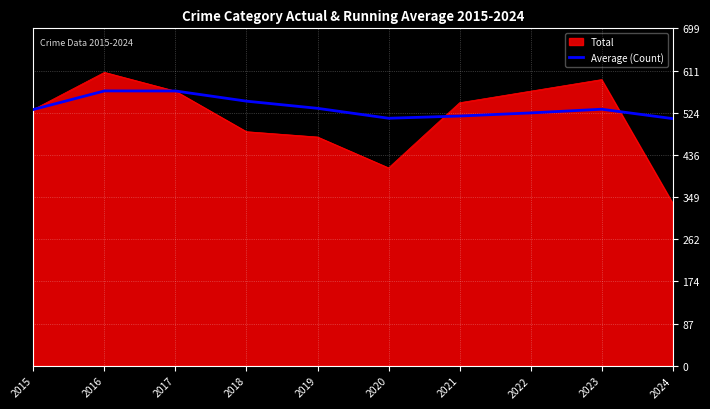

List the series in order of their peak value, lowest first.

Average (Count), Total